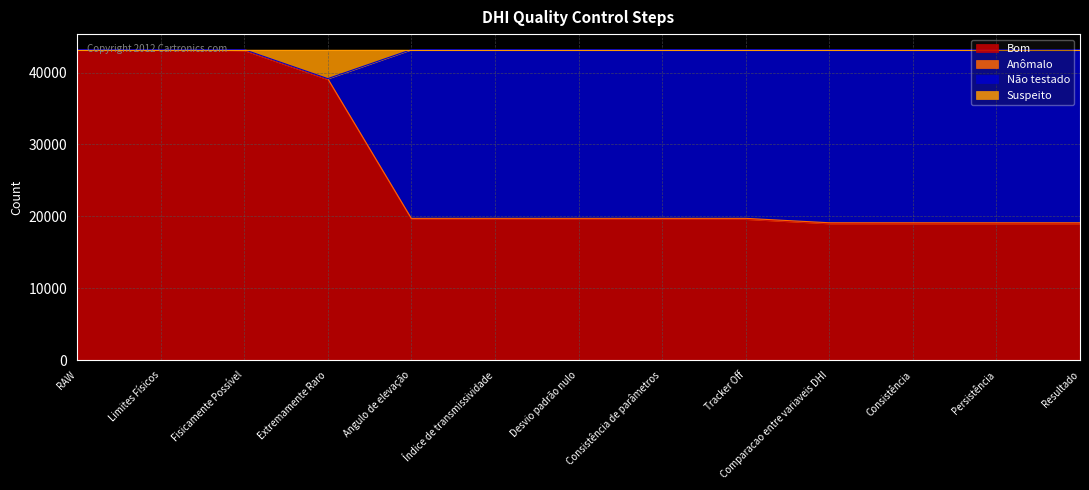

Does the chart display data point markers on the line(s)?

No